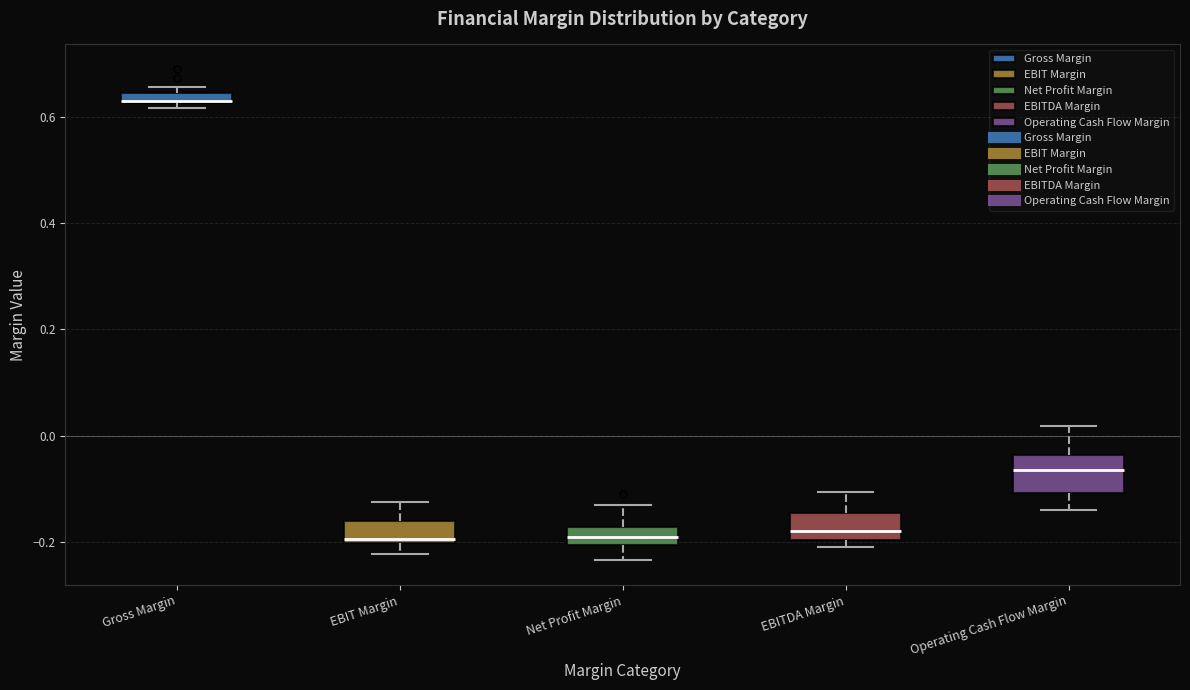

Where is the lower edge of the box for EBITDA Margin on the y-axis? The values are not printed on the chart, so give them approximately, as read against the axis.

-0.20